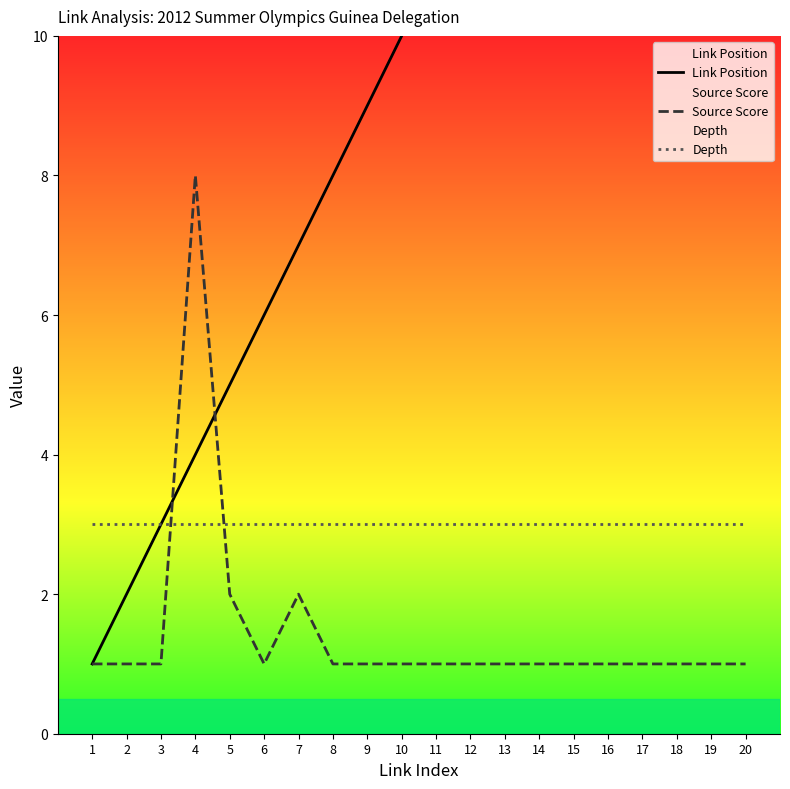

What is the value of the Depth point at the 19th from the left?

3